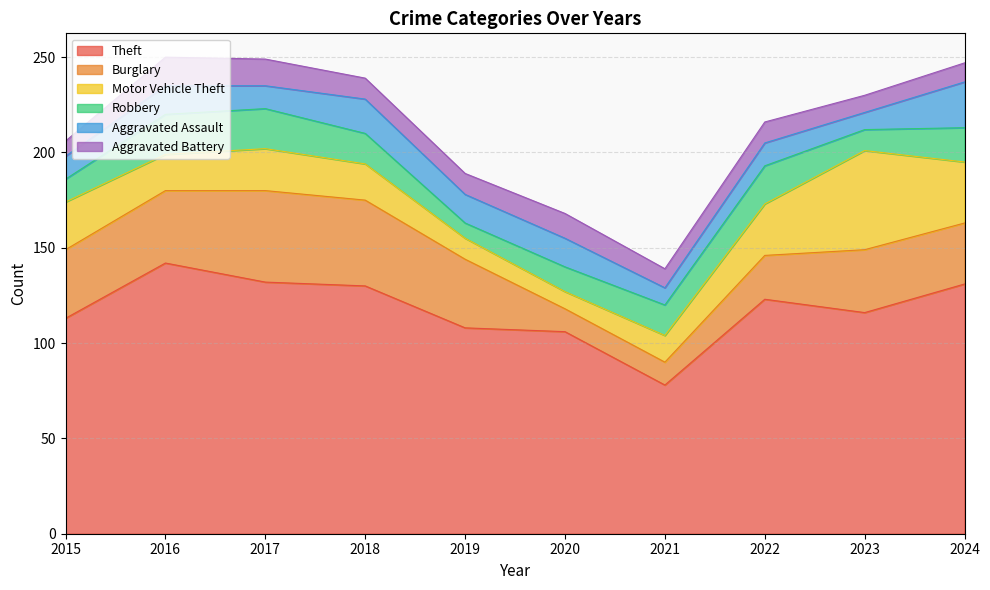

In Aggravated Battery, how many points are higher than both neighbors (excluding endpoints)?

3